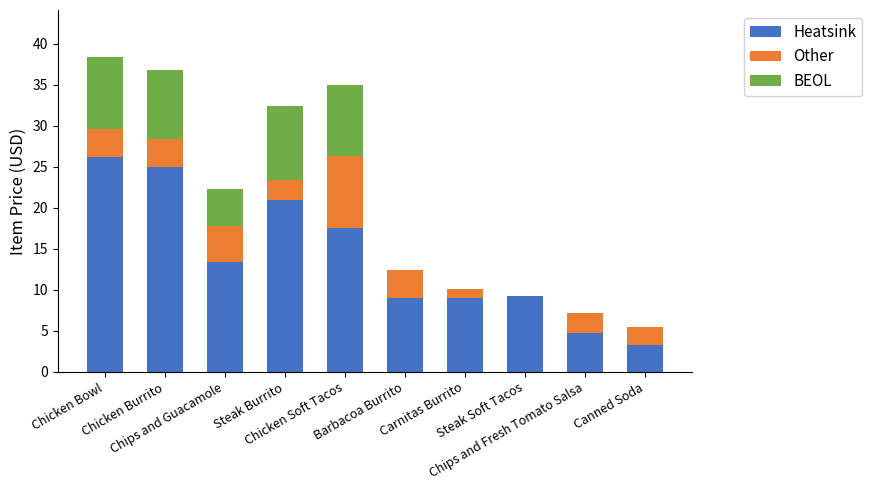

True or false: Heatsink has a value of 14.5 at Carnitas Burrito.

False